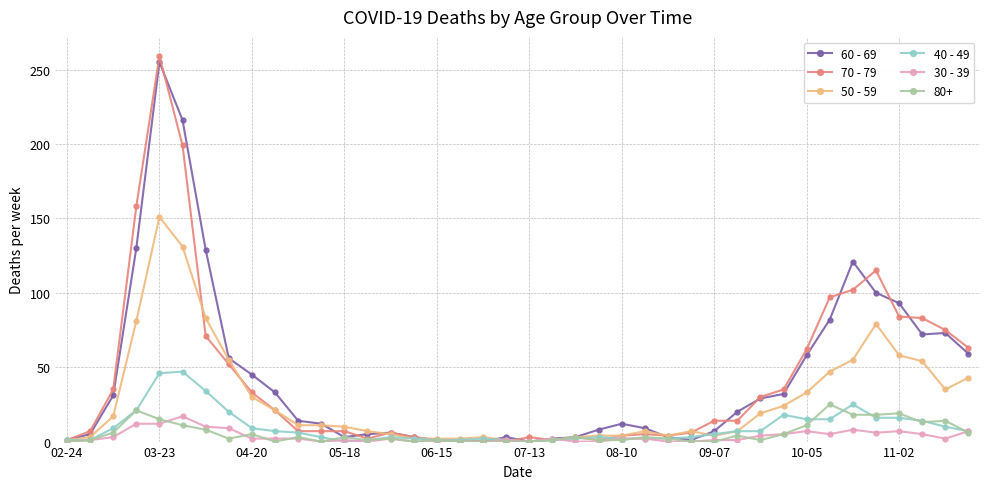

What is the greatest value displayed?

259